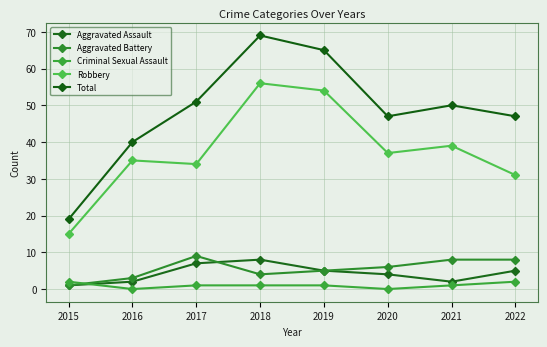

What is the difference between the highest and lowest values at 2018?

68